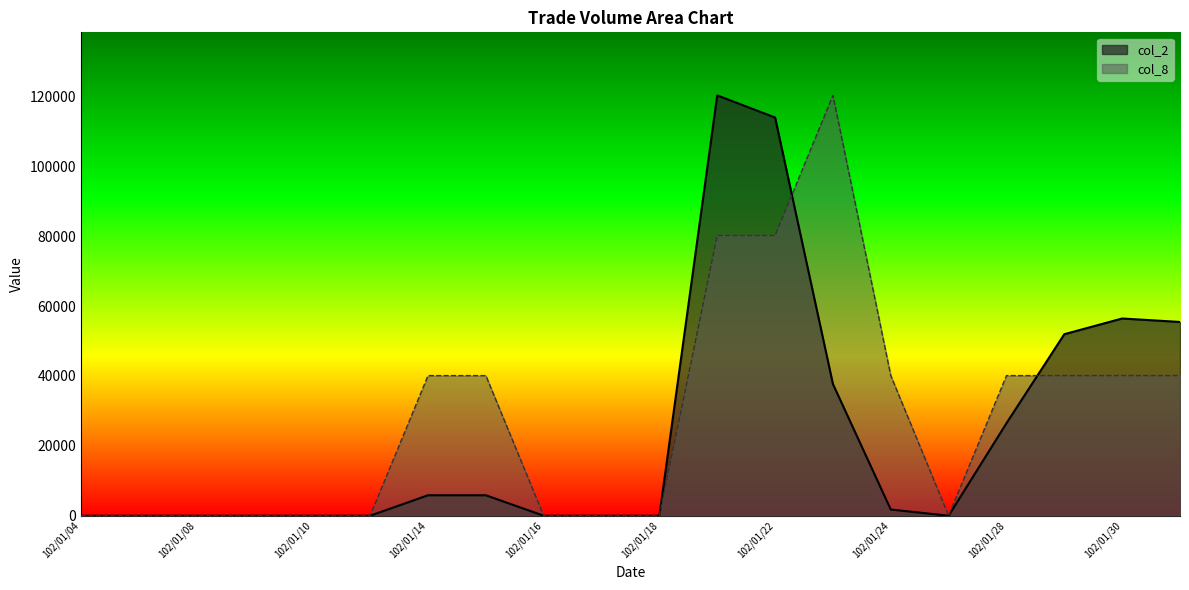

How many values in the col_8 series exceed 40090?

3